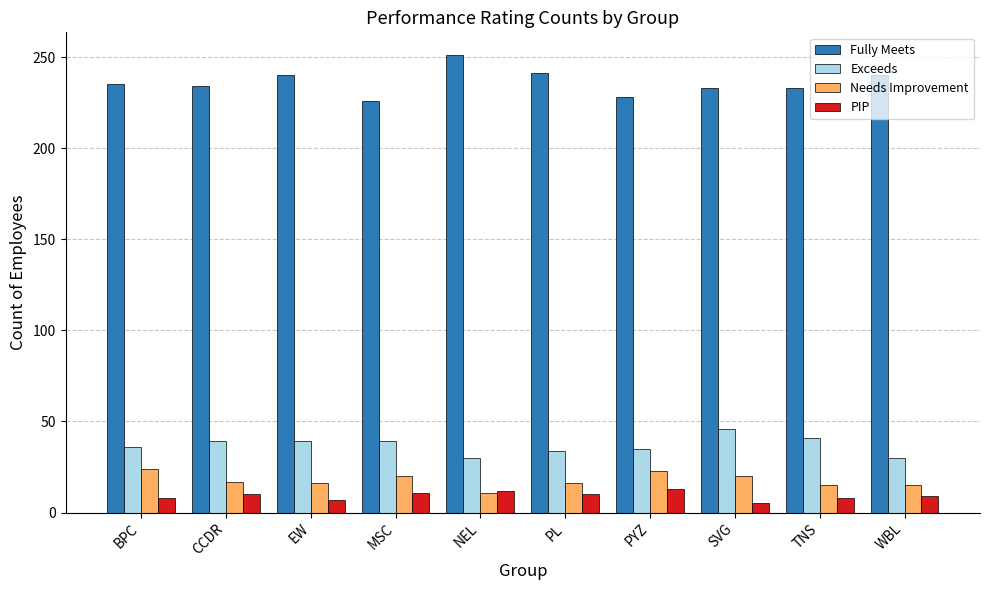

Which series has the largest total across all categories?

Fully Meets